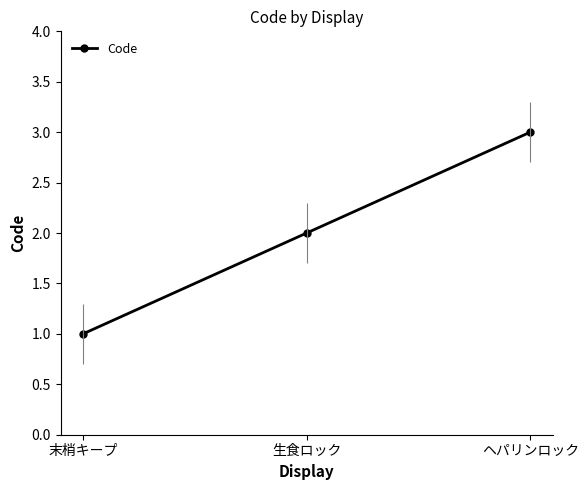

What is the minimum value shown in the chart?

1